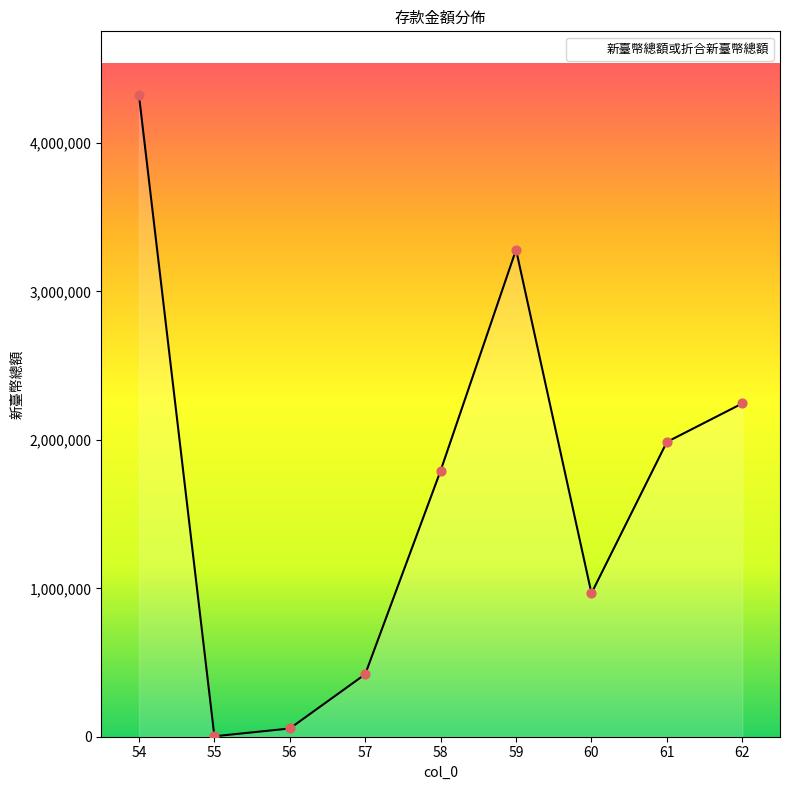

What is the change in value from 60 to 62?

+1279002